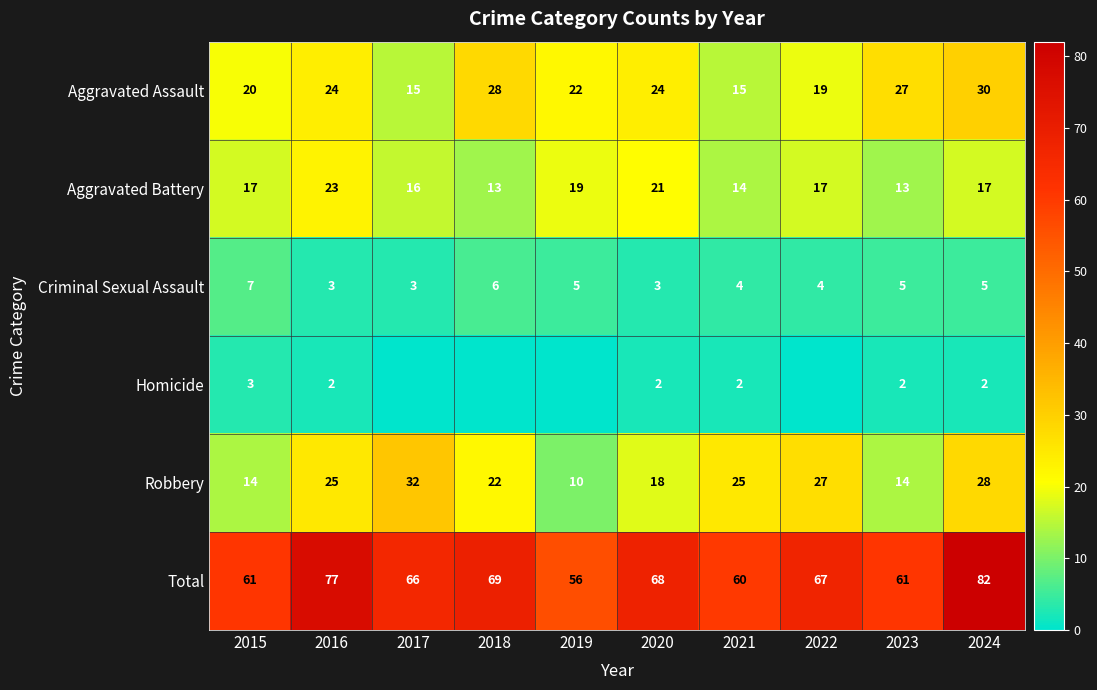

The Aggravated Assault series shows 40 at 2023. True or false?

False